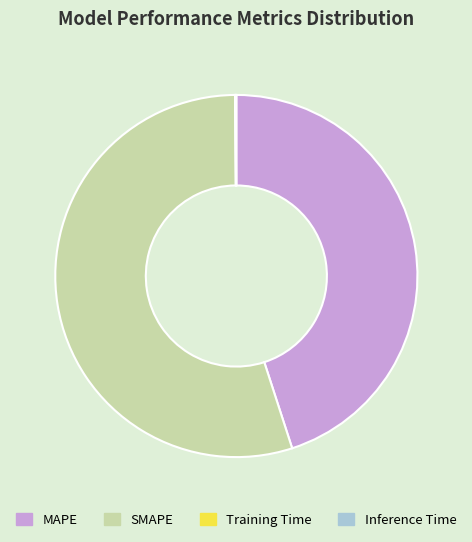

What is the largest slice in the pie chart?

SMAPE